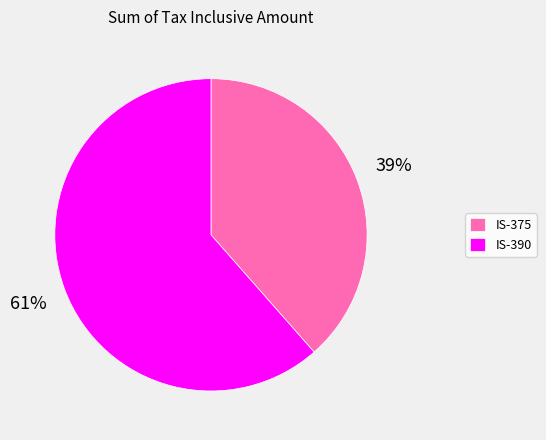

The IS-375 slice represents 39% of the pie. True or false?

True